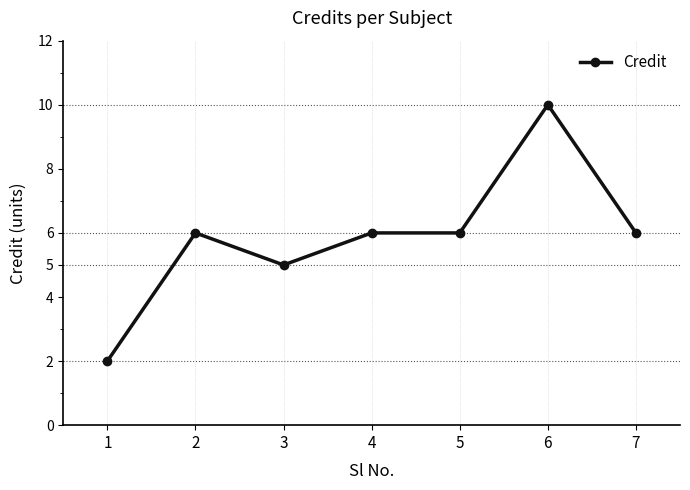

How many series are shown in this chart?

1